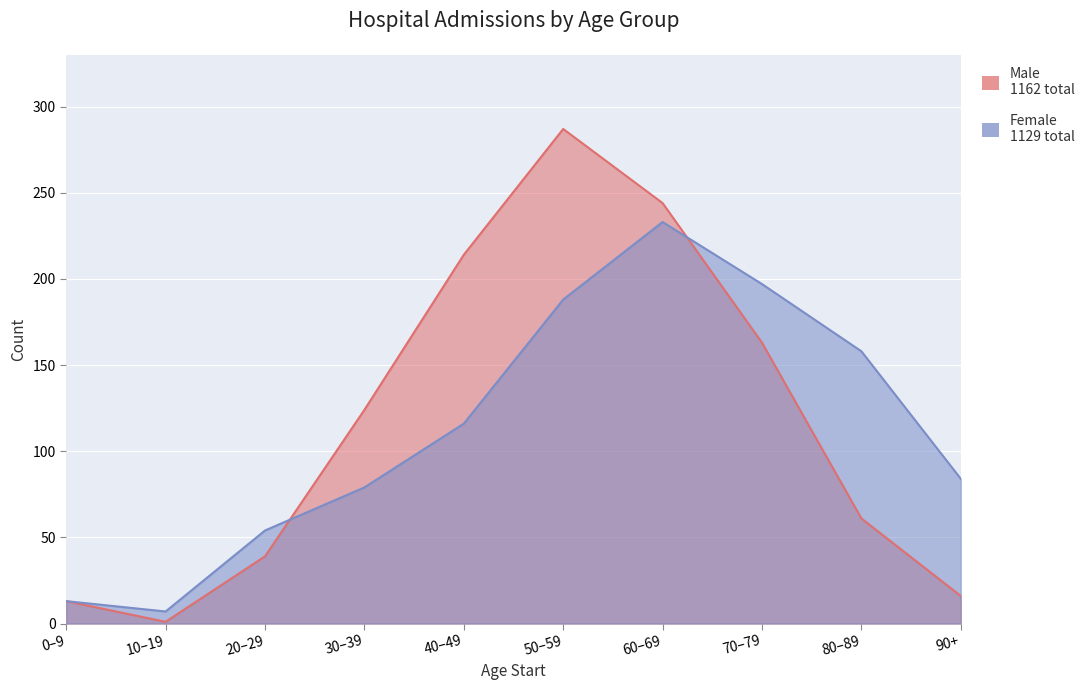

What is the difference between the Female values at 20–29 and 40–49?

62